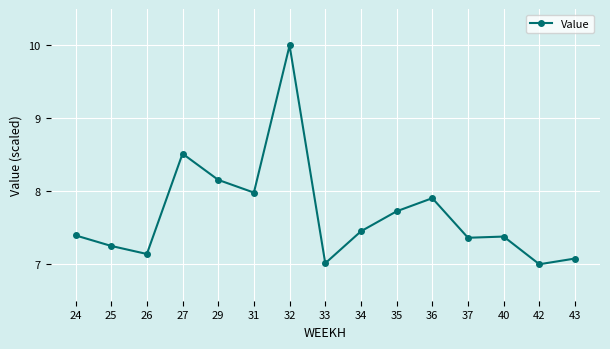

True or false: the data shows 10.5 at 40.

False